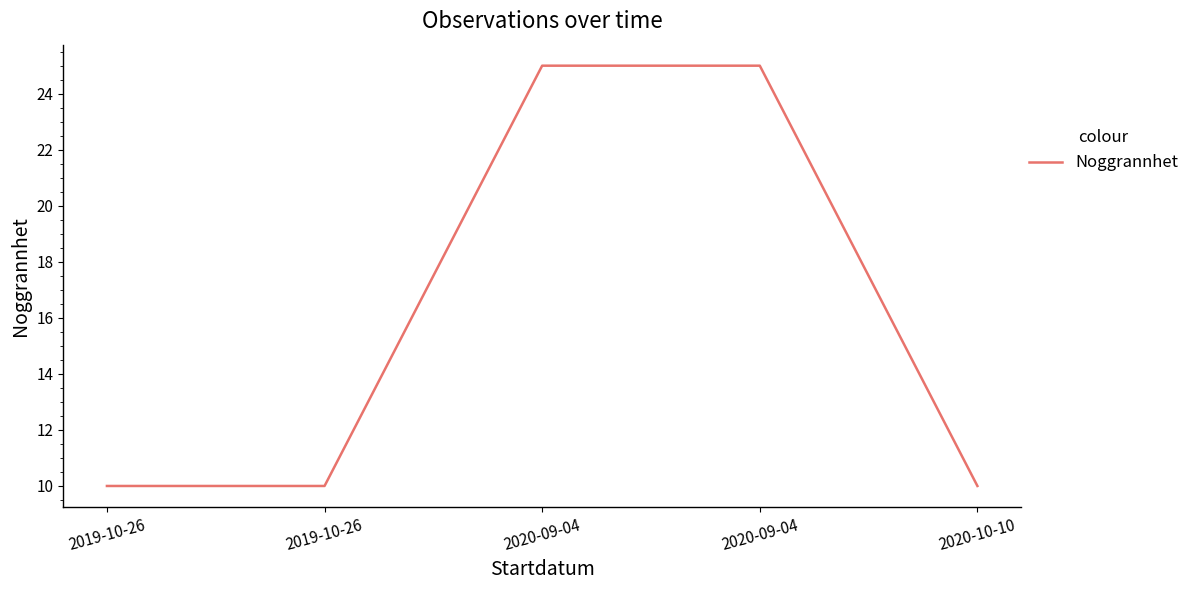

At which label is the value closest to 17?

2019-10-26